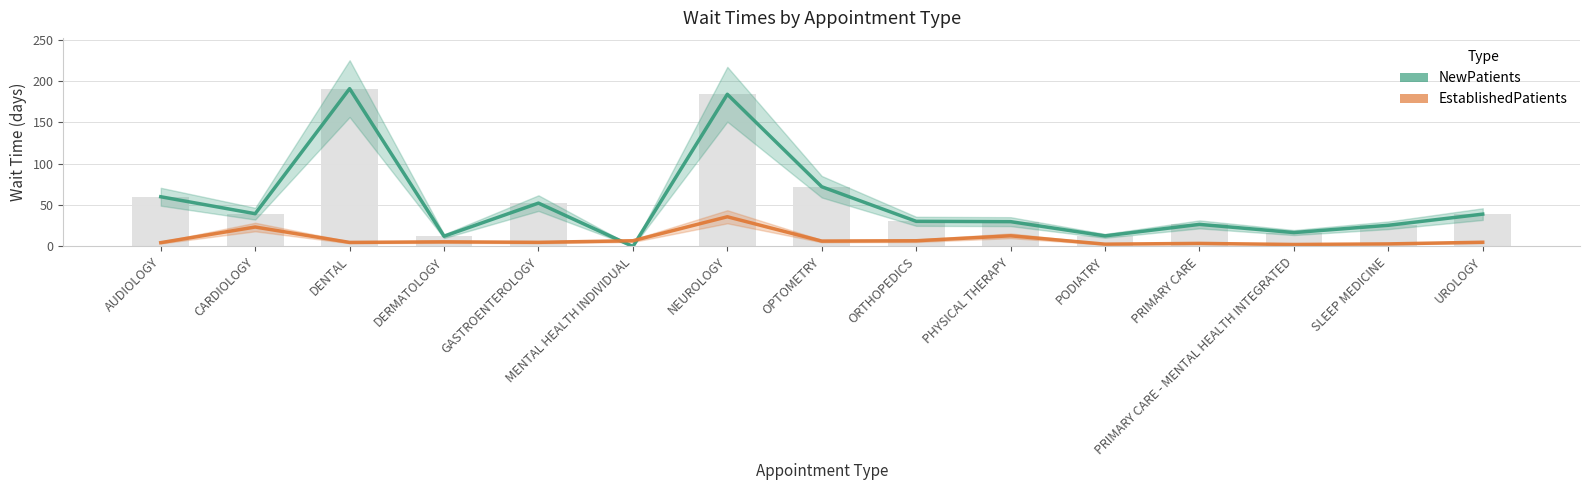

Rank the categories by NewPatients value from lowest to highest.

MENTAL HEALTH INDIVIDUAL, DERMATOLOGY, PODIATRY, PRIMARY CARE - MENTAL HEALTH INTEGRATED, SLEEP MEDICINE, PRIMARY CARE, PHYSICAL THERAPY, ORTHOPEDICS, UROLOGY, CARDIOLOGY, GASTROENTEROLOGY, AUDIOLOGY, OPTOMETRY, NEUROLOGY, DENTAL